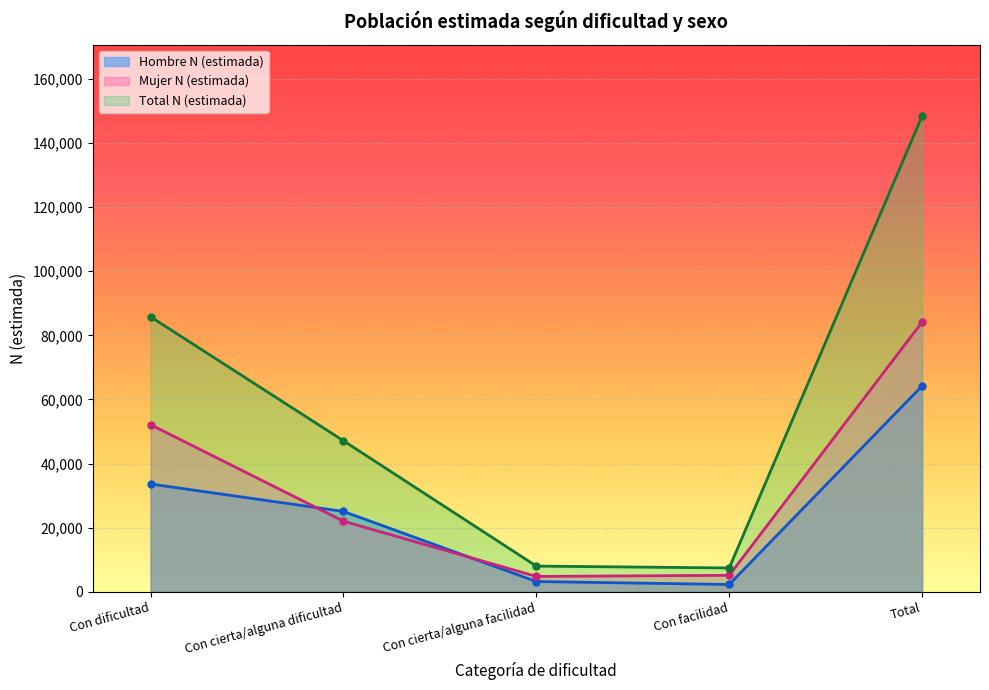

Which series has the largest total across all categories?

Total N (estimada)